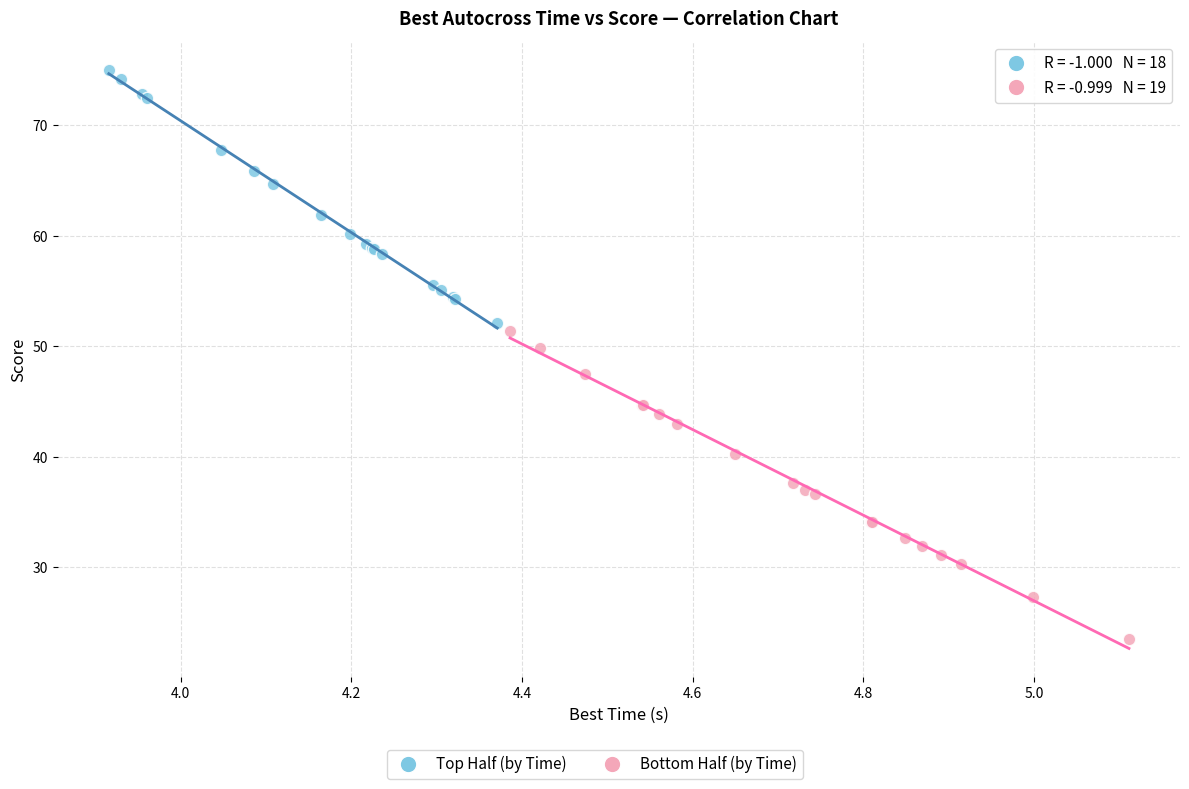

Which series contains the highest Y value?

Top Half (by Time)